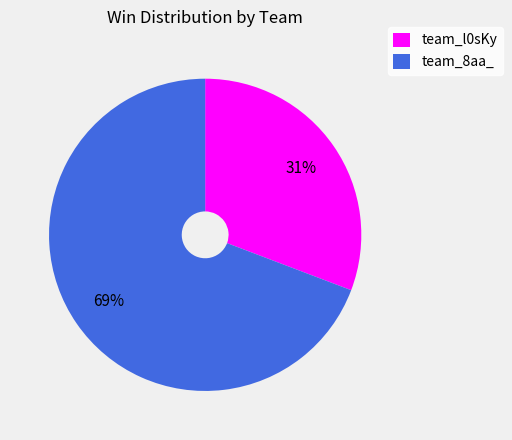

Which category has the biggest portion of the pie?

team_8aa_